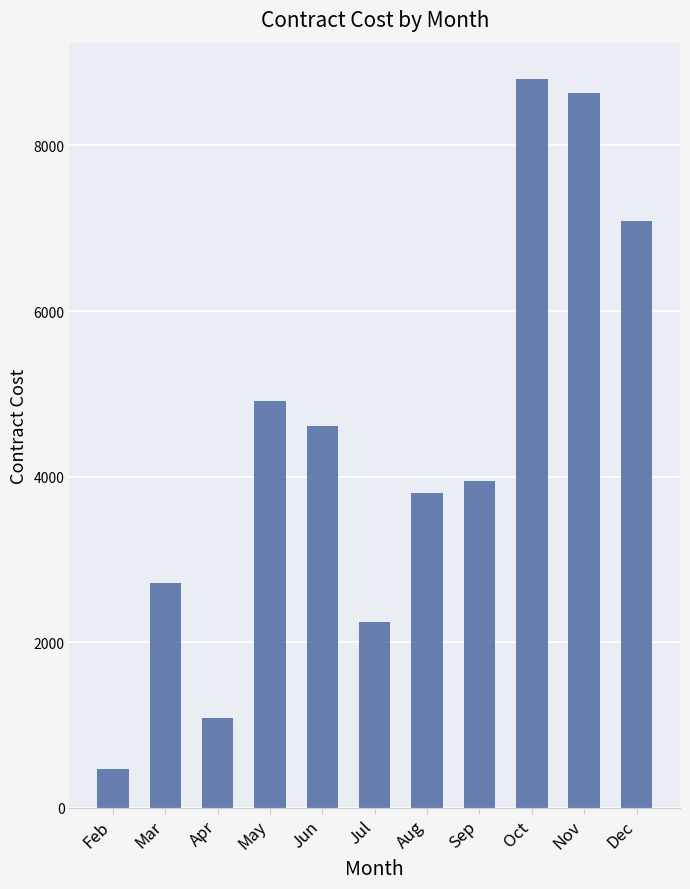

What is the value of the 10th bar from the left?

8635